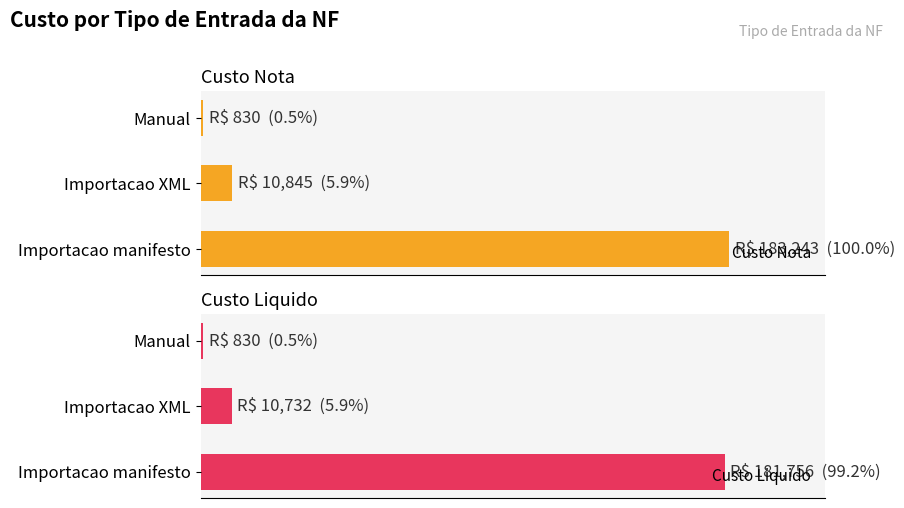

What is the value of the Custo Liquido bar at the 2nd from the left?

10731.7